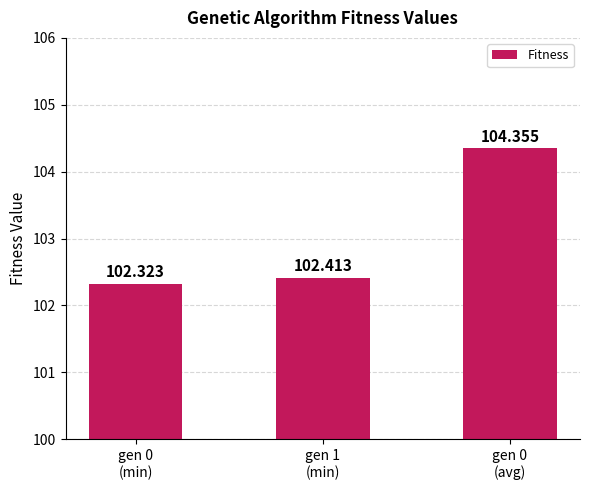

How many bars are there in total?

3